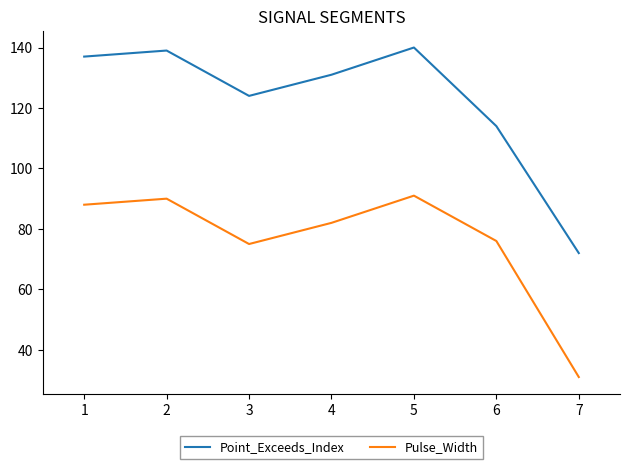

What is the greatest value displayed?

140